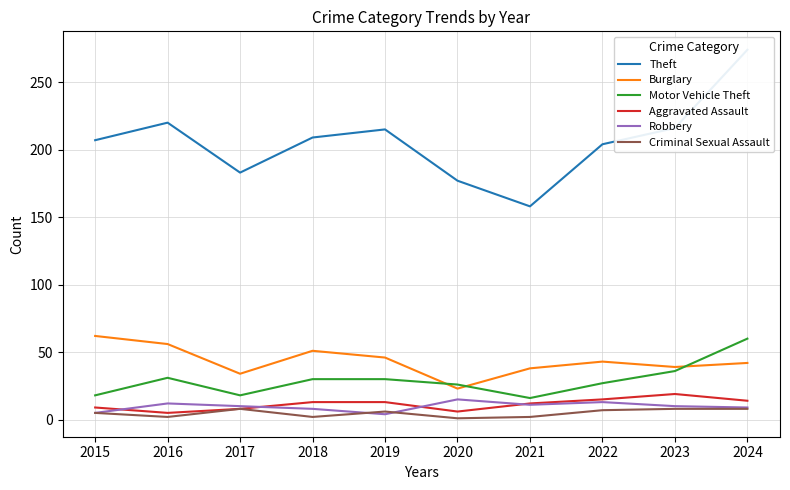

Between 2017 and 2022, which series saw the biggest shift?

Theft